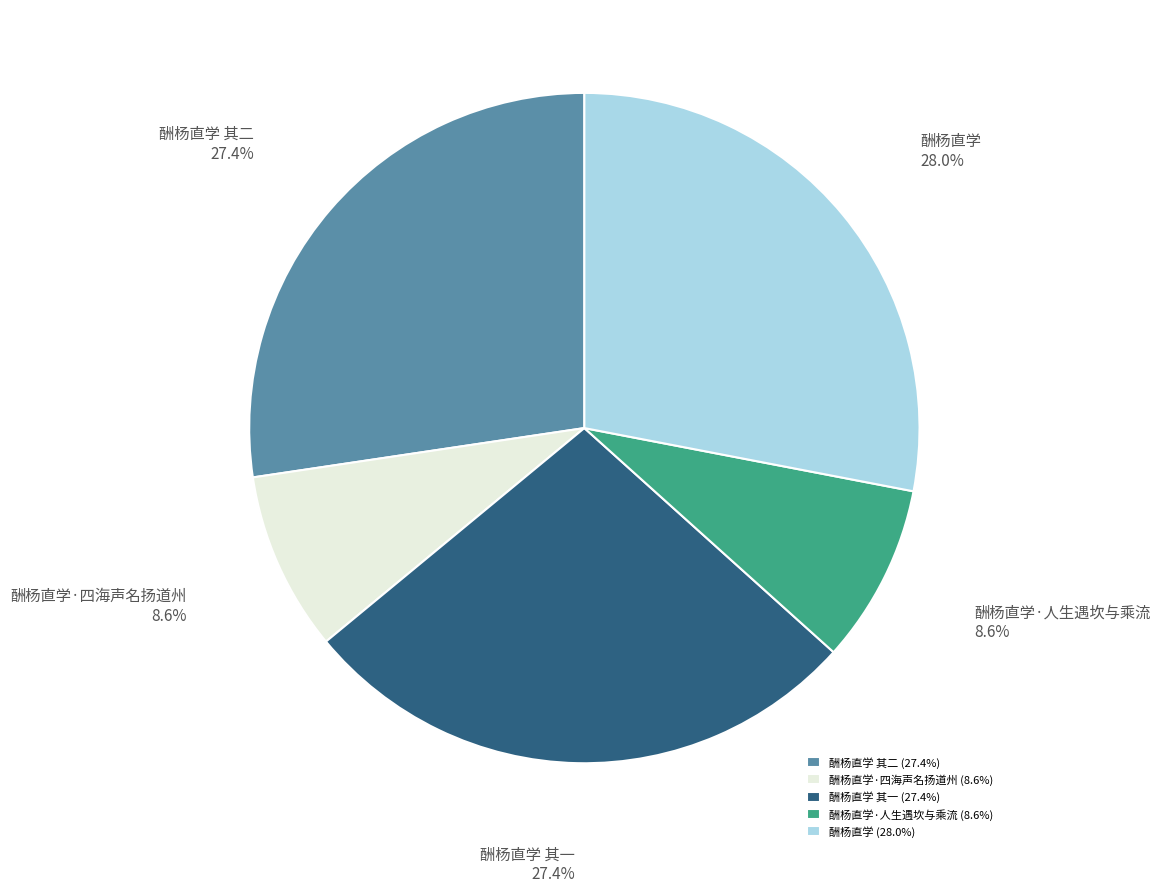

True or false: 酬杨直学·人生遇坎与乘流 accounts for 21% of the total.

False